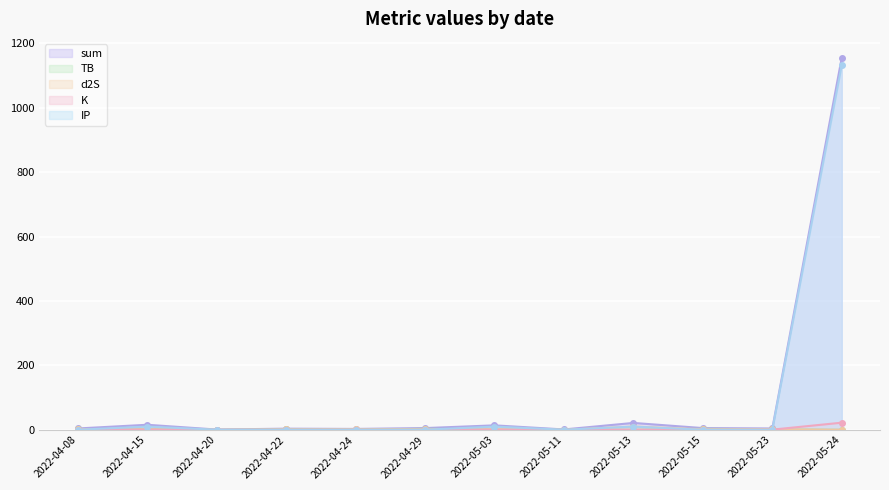

True or false: K has a value of 0.8 at 2022-05-13.

True